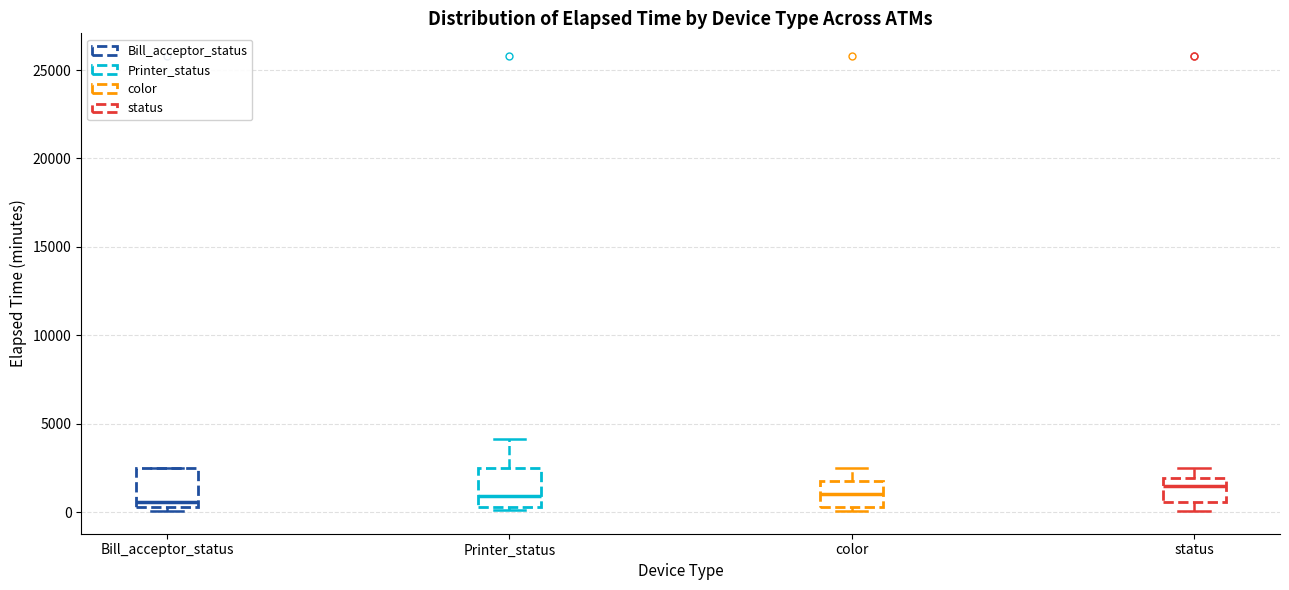

Reading left to right, read every box against the y-axis: the position of its median line, the range the box covers, and the ends of its whiskers. The values are not printed on the chart, so give them approximately, as read against the axis.

Bill_acceptor_status: median 500 (just above the box's lower edge), box 500 to 2500, whiskers 0 to 2500
Printer_status: median 1000, box 500 to 2500, whiskers 0 to 4000
color: median 1000, box 500 to 2000, whiskers 0 to 2500
status: median 1500, box 500 to 2000, whiskers 0 to 2500